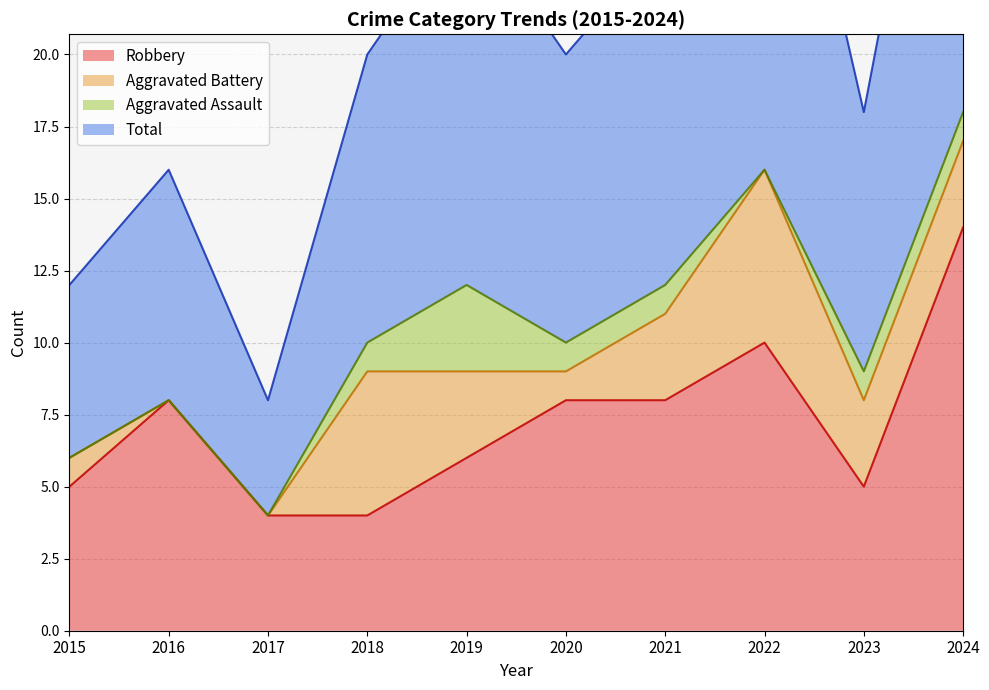

The value of Total at 2022 is 22. True or false?

False